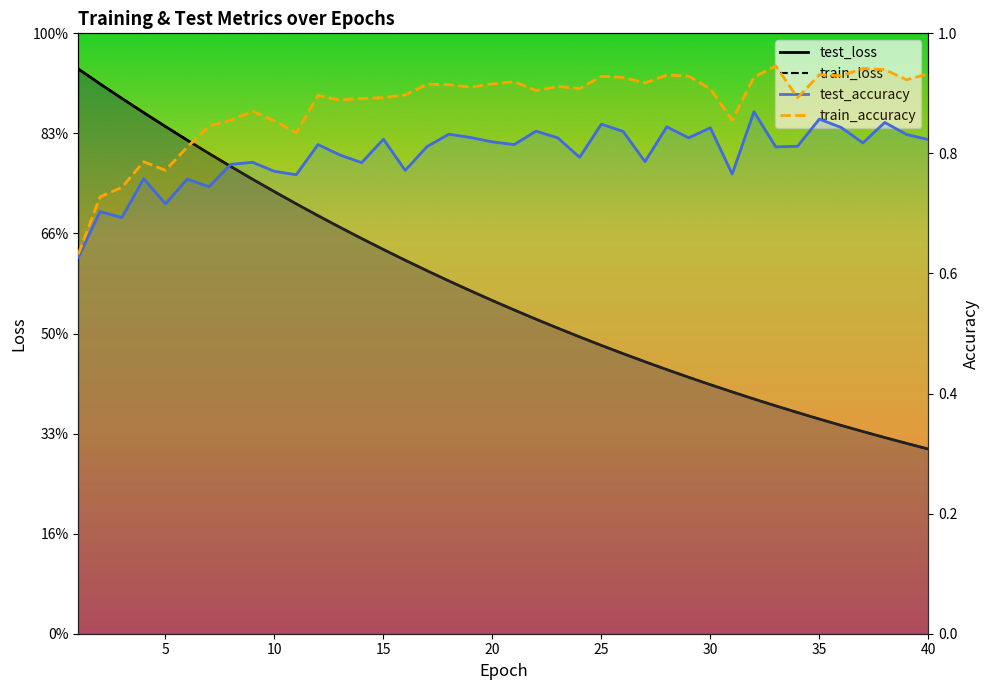

True or false: test_accuracy has more than 1 interior local peaks.

True